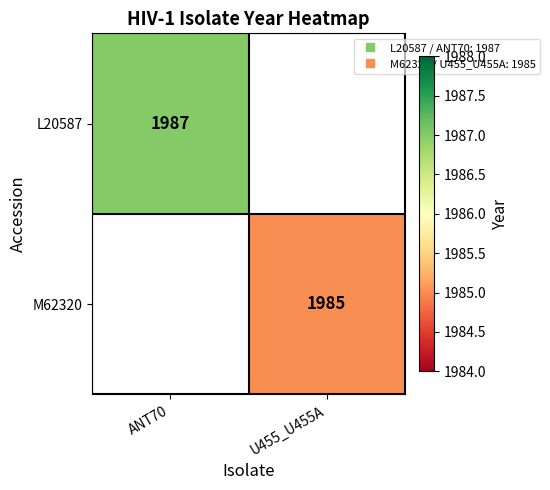

At which category does the chart reach its minimum across all series?

U455_U455A